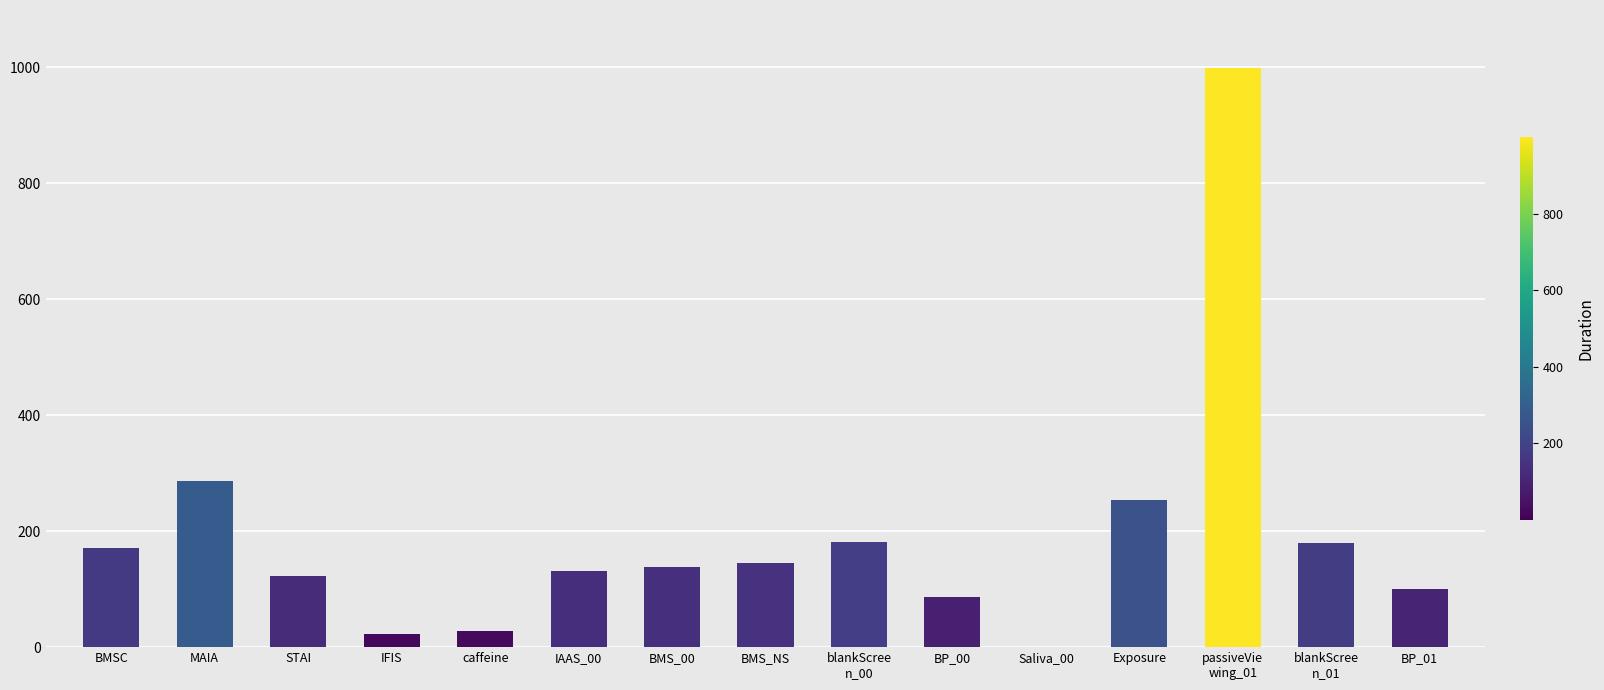

What value does the data have at STAI, to the nearest 50?

100